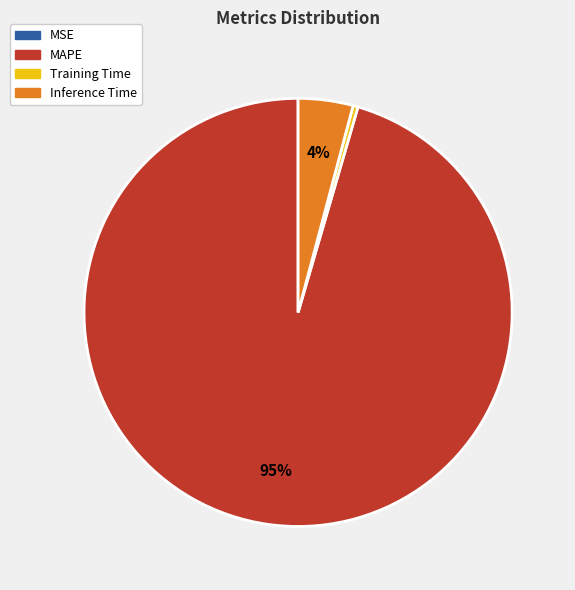

Is it true that Inference Time is 4% of the pie?

True